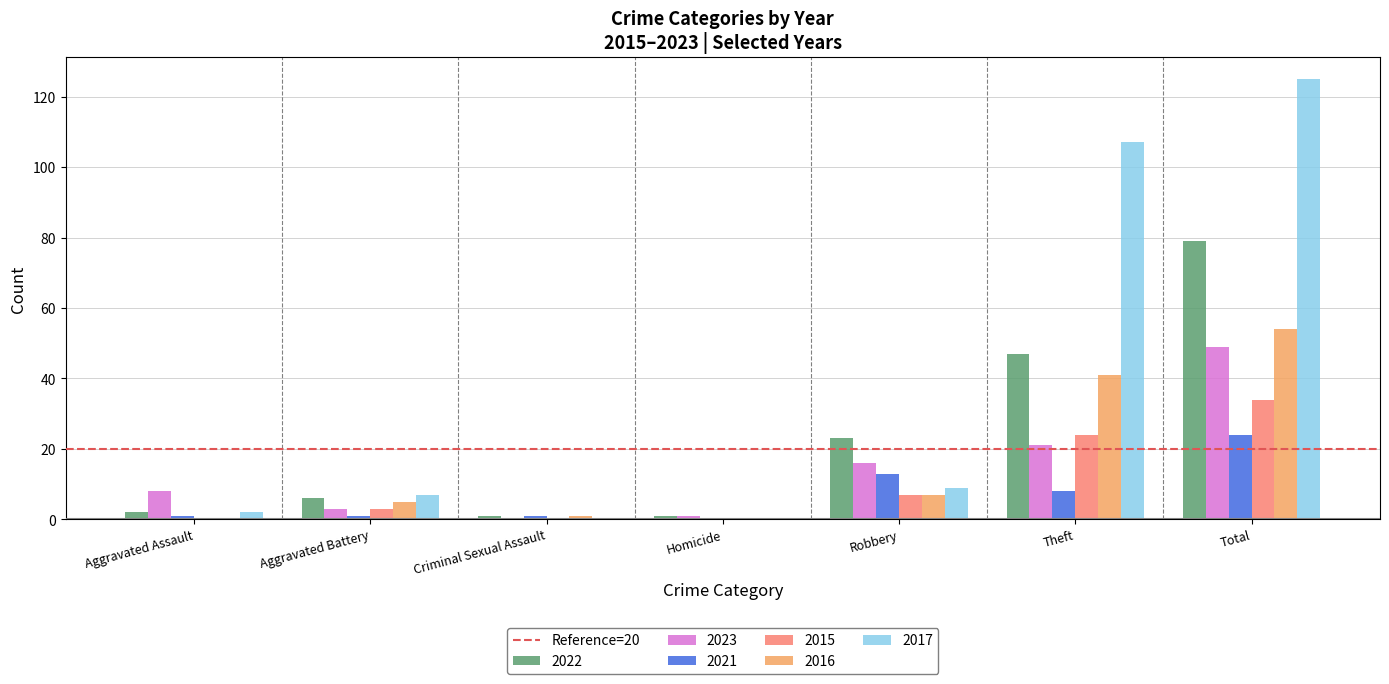

What is the average value of the 2015 series?

10